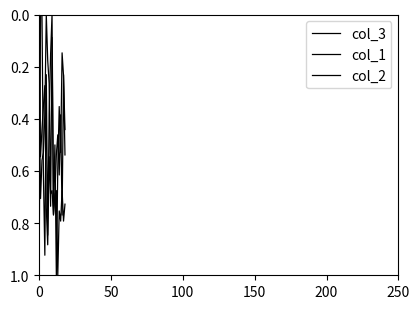

Which label corresponds to the largest value in the chart?

12